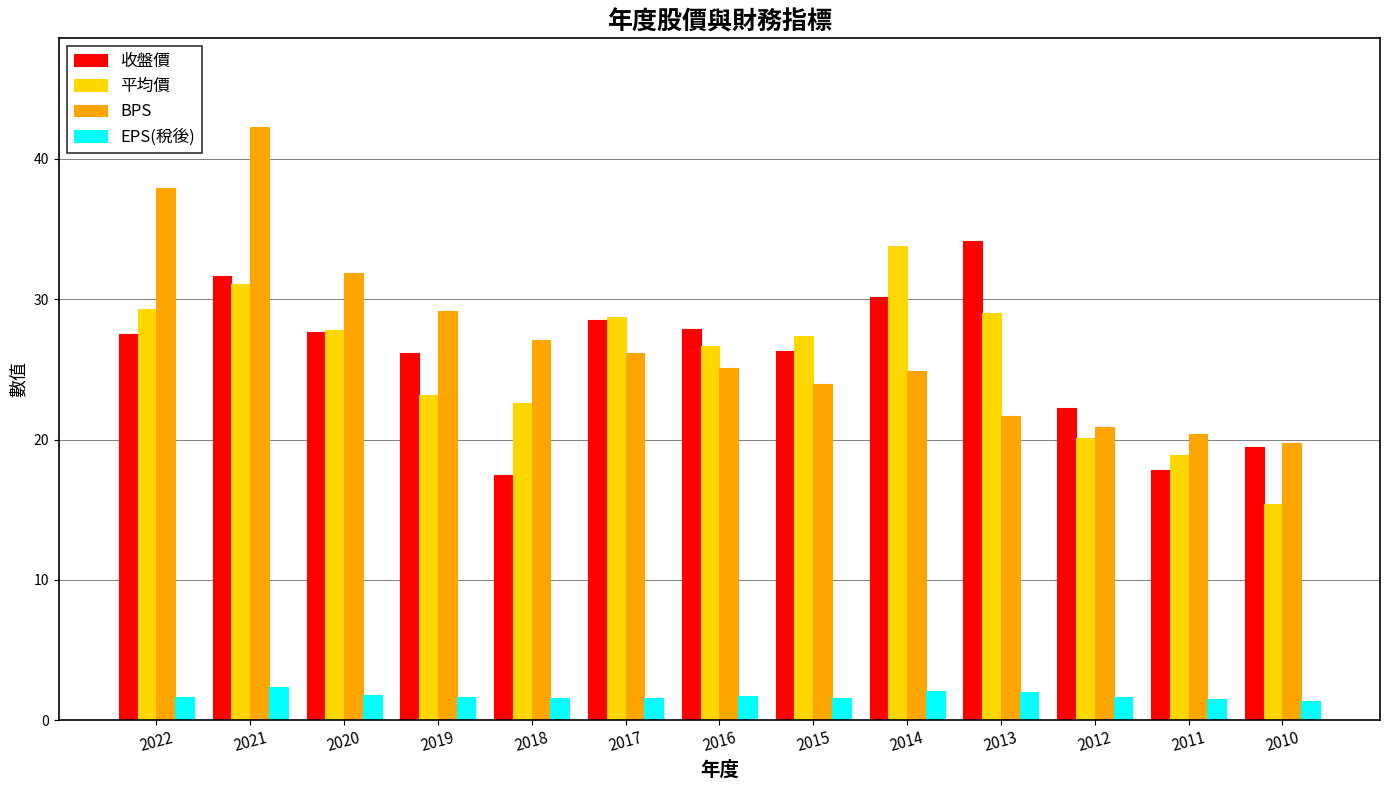

What is the spread (max minus min) of values at 2020?

30.1